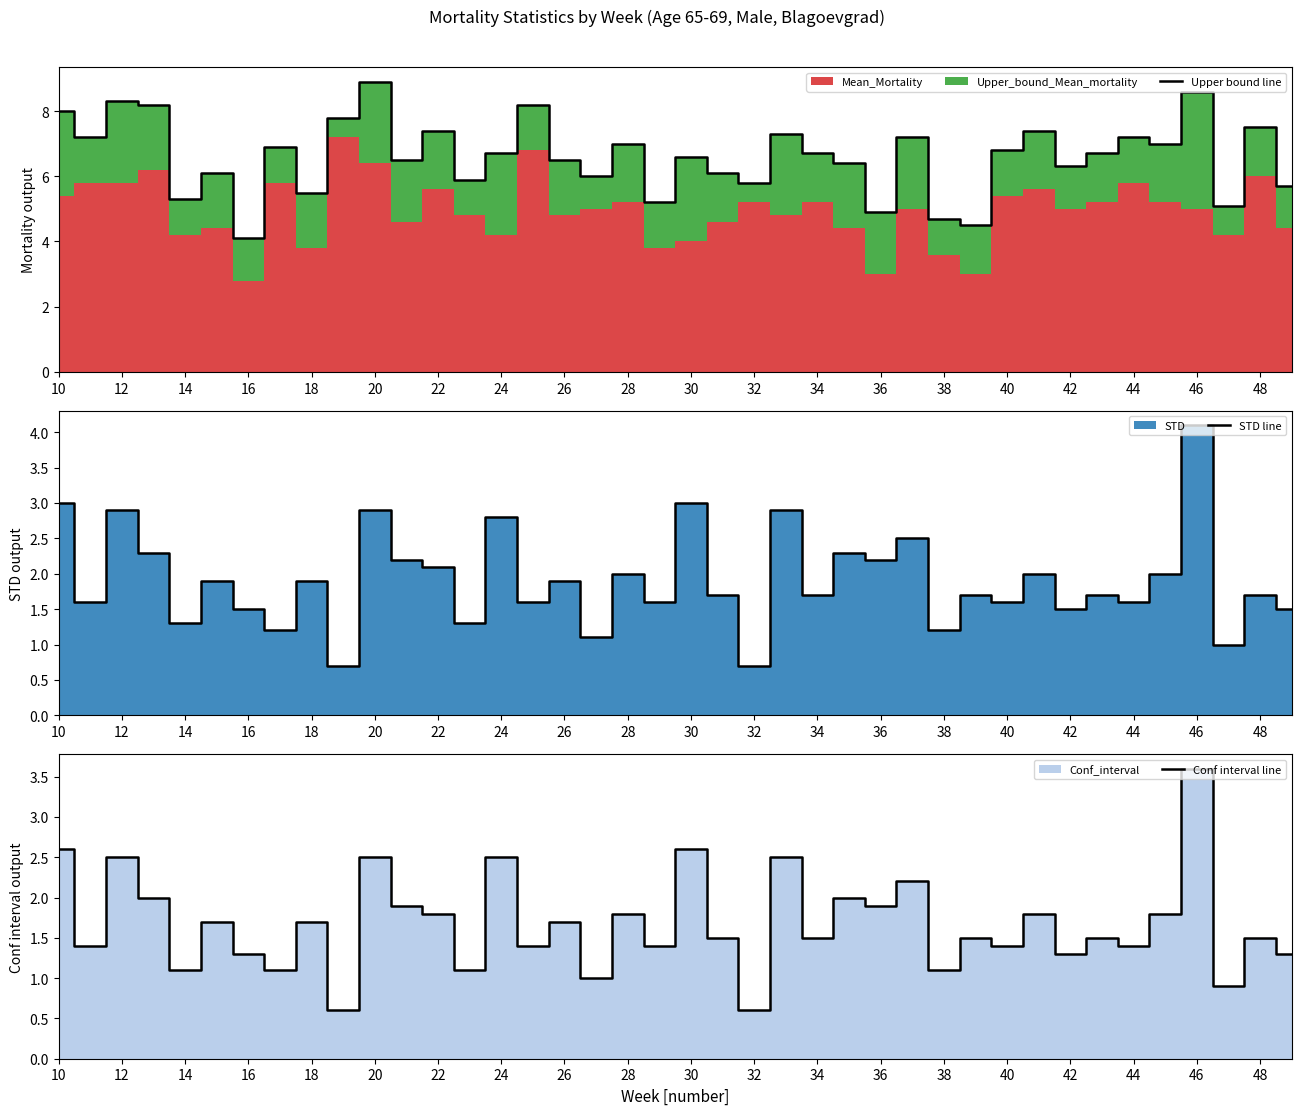

At which label does Upper bound line reach its peak?

20